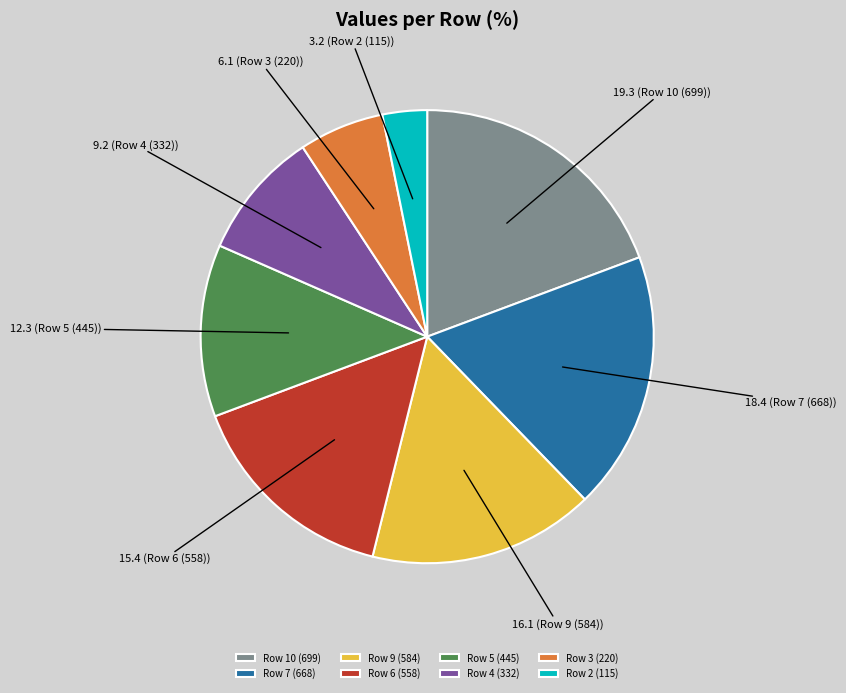

Is the sum of Row 4 (332) and Row 9 (584) greater than half?

No